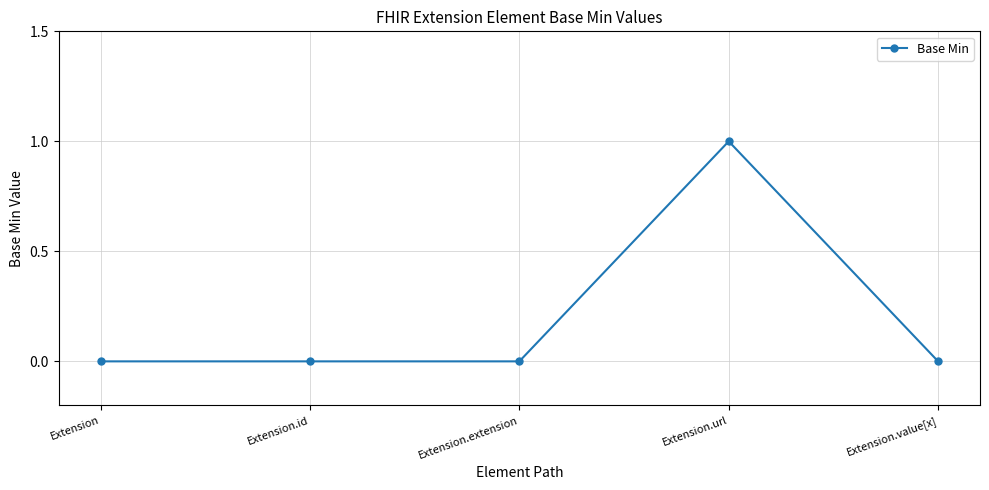

Which has a higher value, Extension or Extension.url?

Extension.url